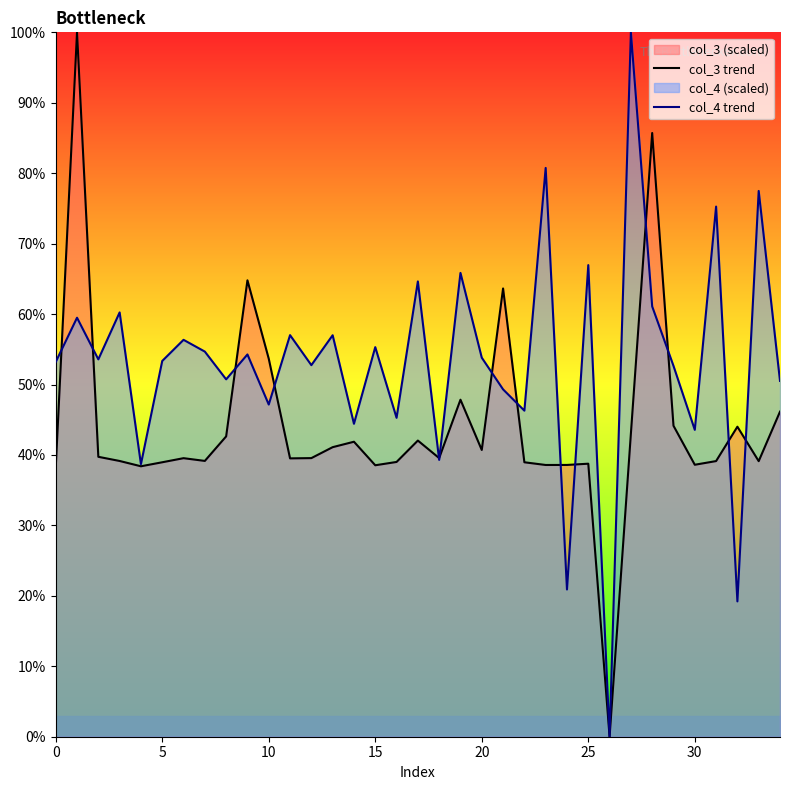

Is it true that col_4 trend equals 46.3 at 22?

True